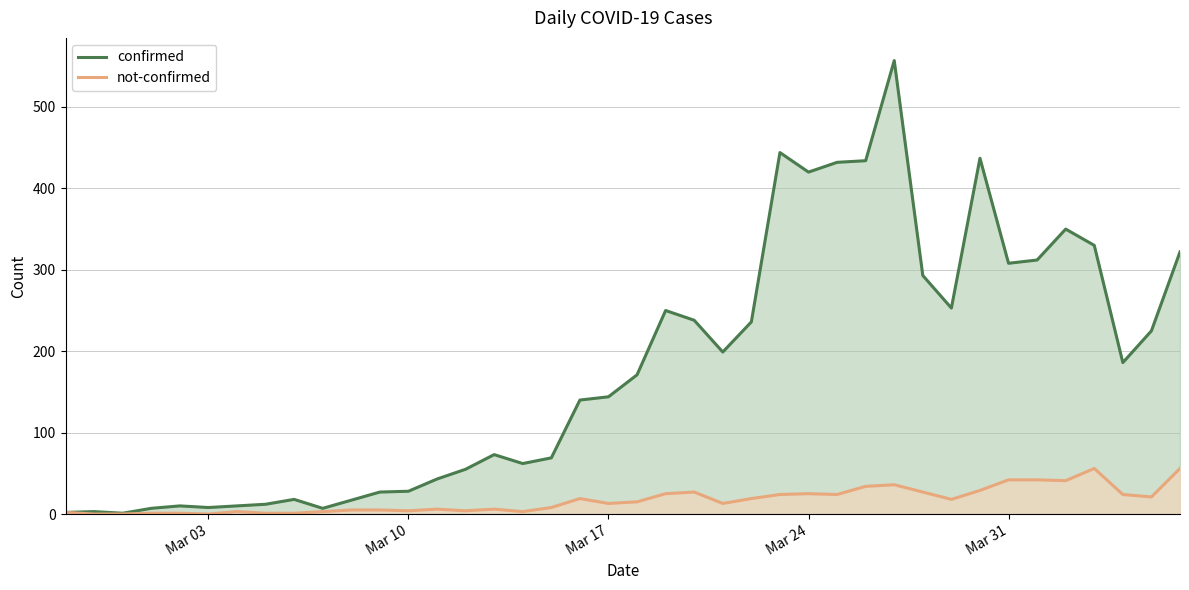

Which series has the widest spread of values?

confirmed